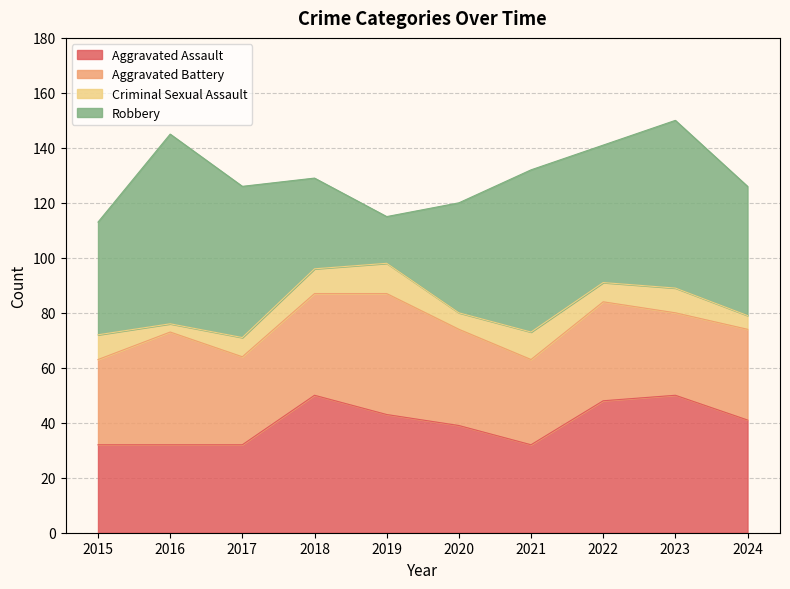

True or false: Criminal Sexual Assault has a value of 10 at 2021.

True